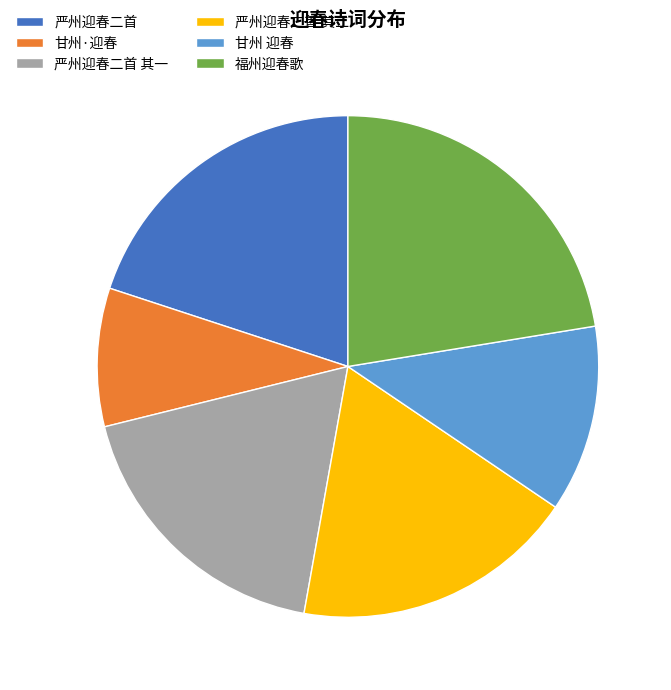

What is the ratio of the value at 严州迎春二首 其一 to the value at 甘州 迎春?

1.5